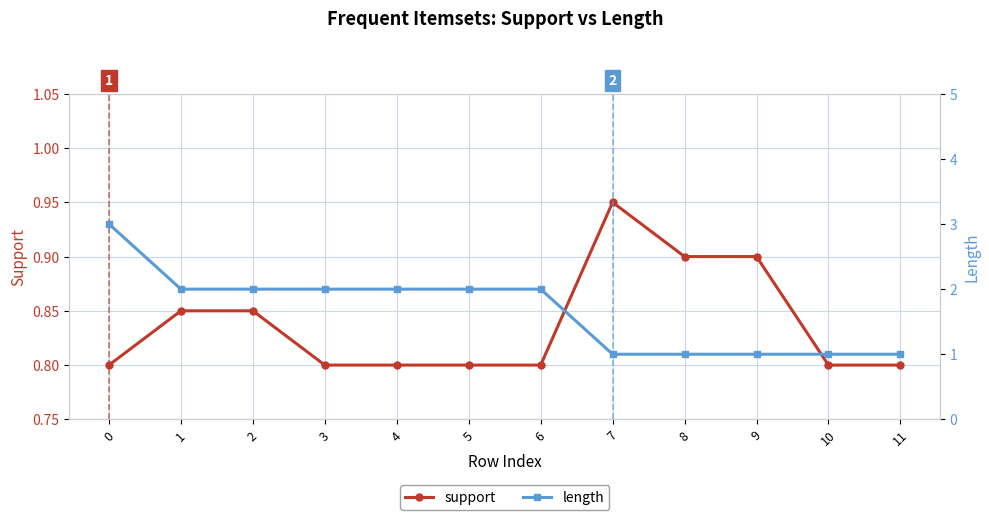

True or false: length and support intersect in this chart.

False